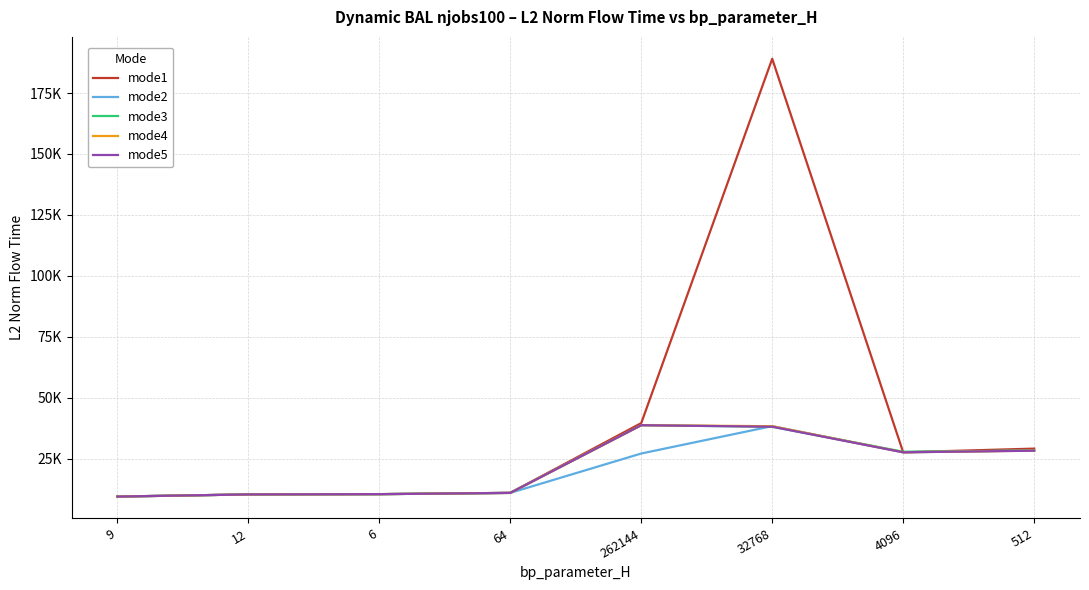

Does the chart display data point markers on the line(s)?

No